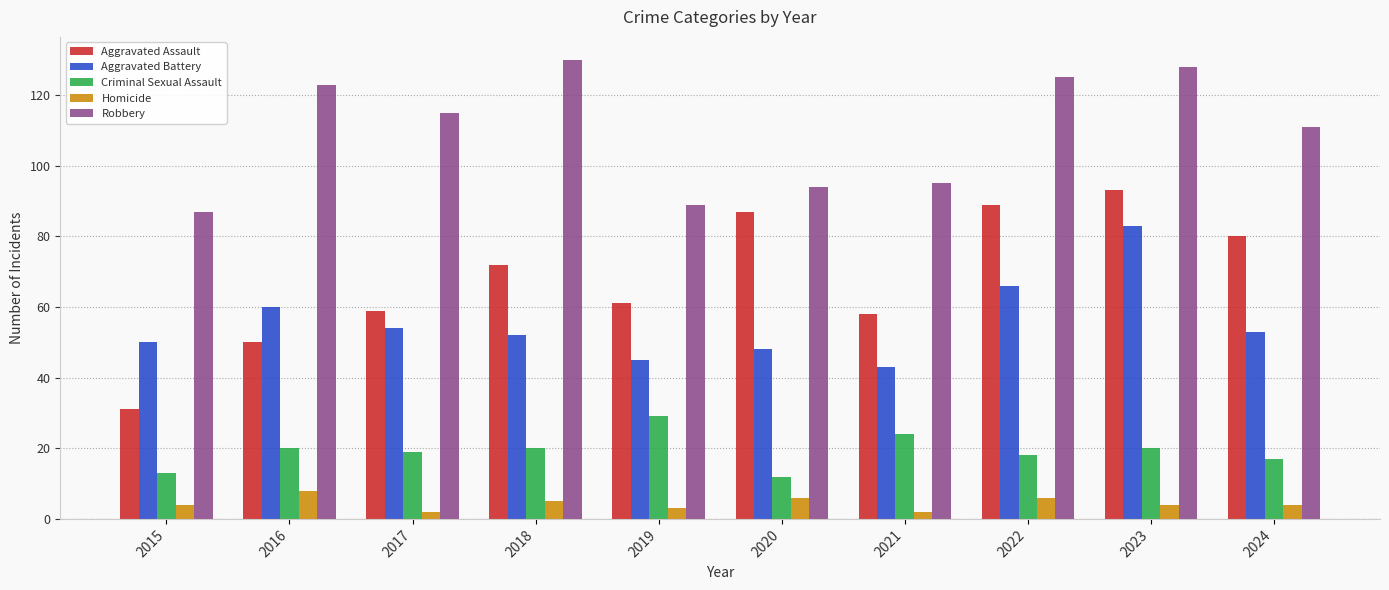

The Homicide series shows 4 at 2023. True or false?

True